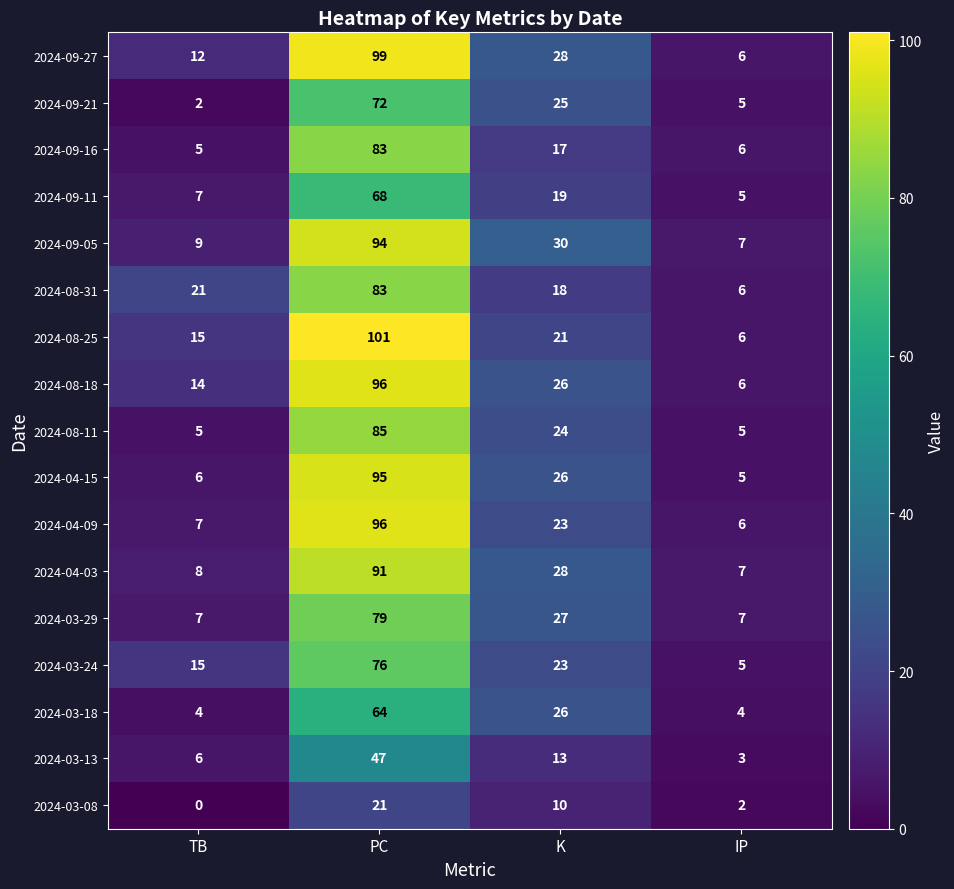

Which series has the widest spread of values?

2024-08-25